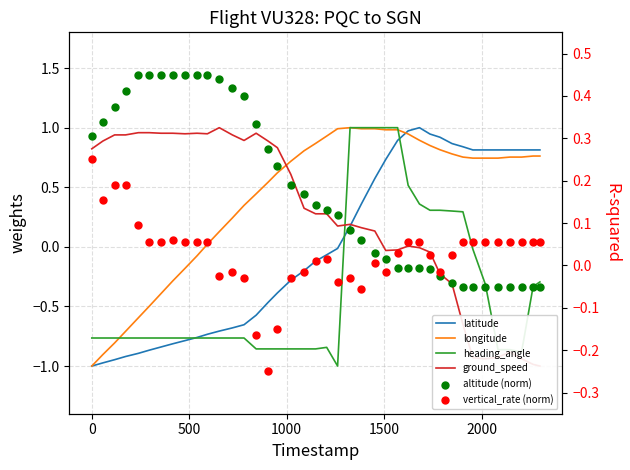

Is the value of ground_speed at 35 greater than the value of altitude (norm) at 7?

No